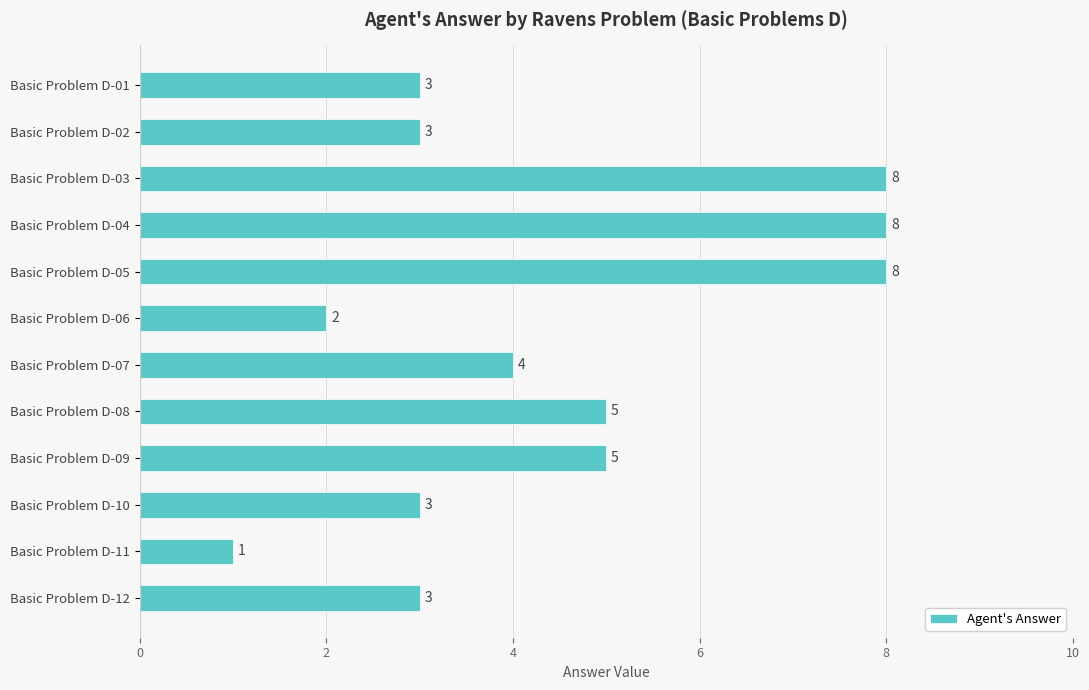

What is the sum of all values?

53